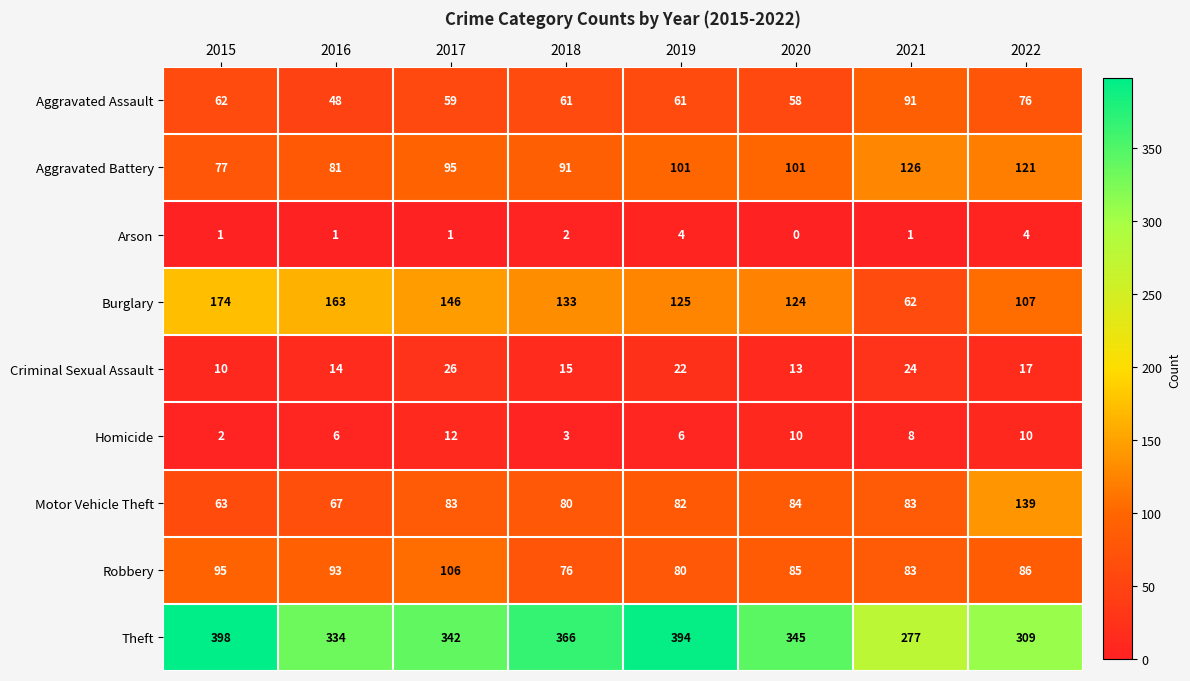

Rank the series by their maximum value, from lowest to highest.

Arson, Homicide, Criminal Sexual Assault, Aggravated Assault, Robbery, Aggravated Battery, Motor Vehicle Theft, Burglary, Theft